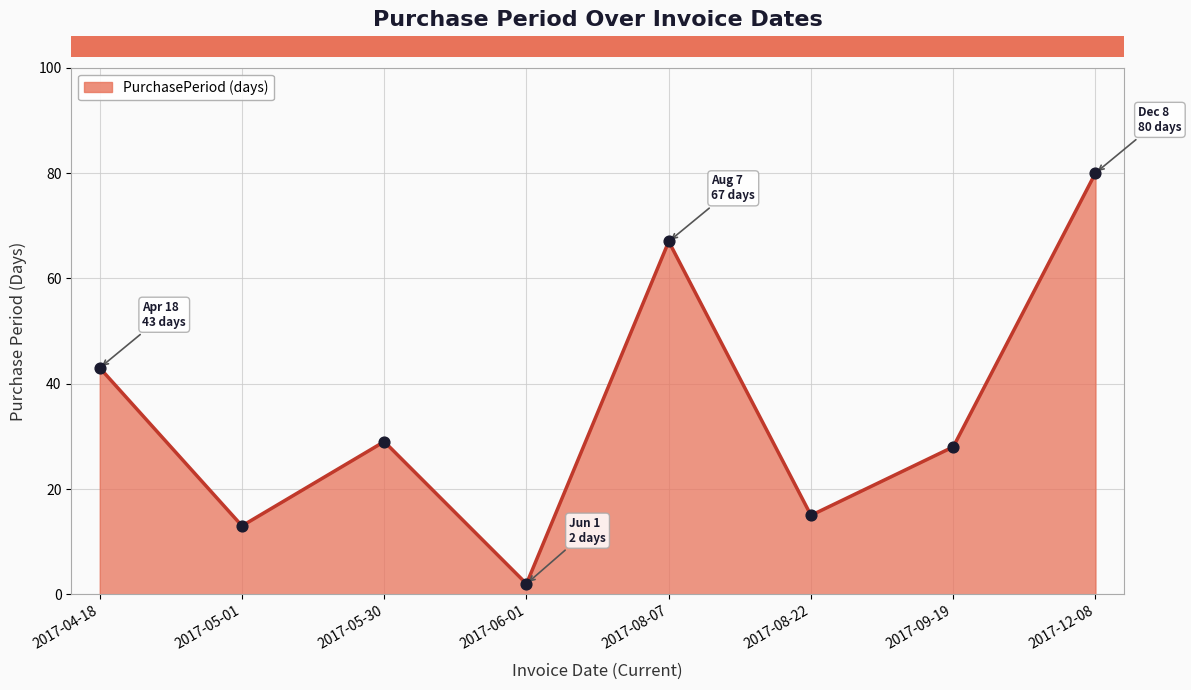

What is the change in value from 2017-08-07 to 2017-12-08?

+13